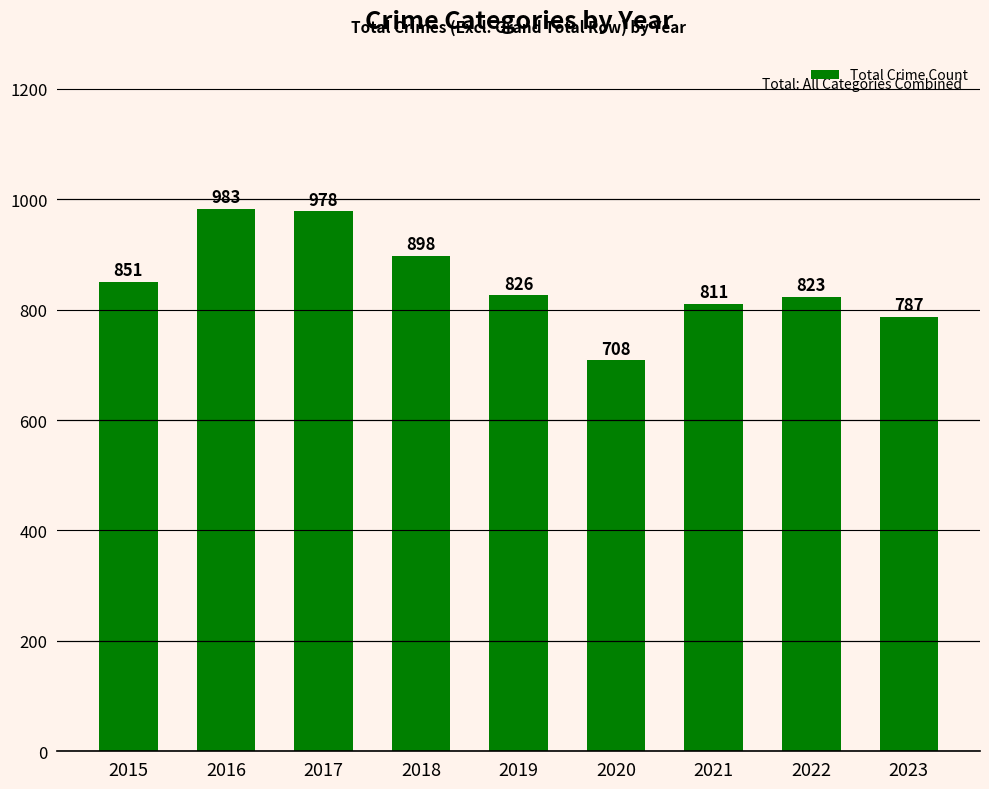

List the labels in order of value, largest first.

2016, 2017, 2018, 2015, 2019, 2022, 2021, 2023, 2020